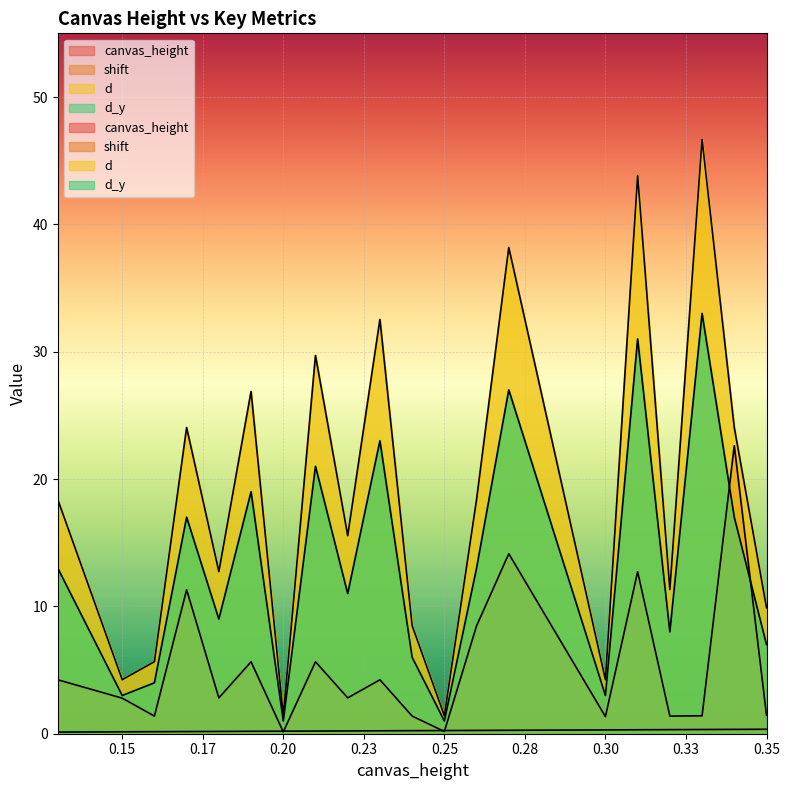

Rank the series at 0.16 from highest to lowest value.

d, d_y, shift, canvas_height